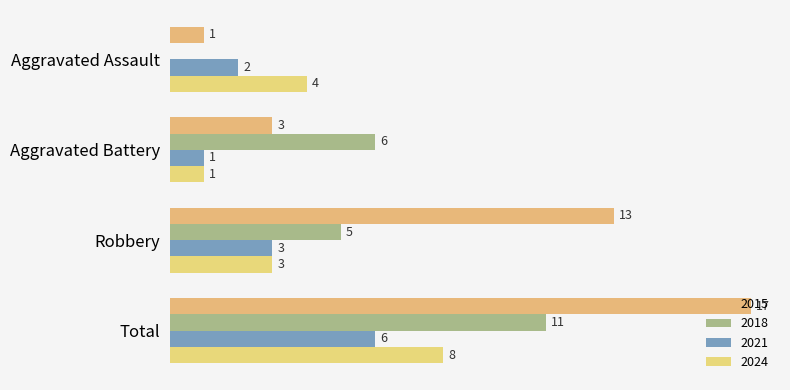

List the series in order of their peak value, lowest first.

2021, 2024, 2018, 2015